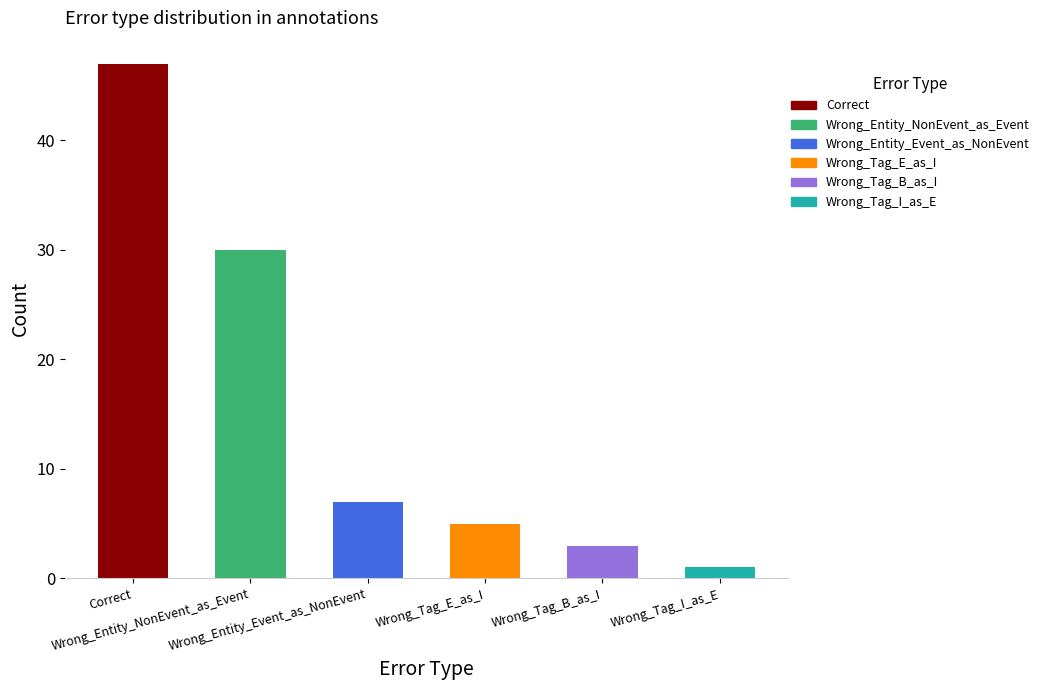

What is the difference between the maximum and second lowest values?

44